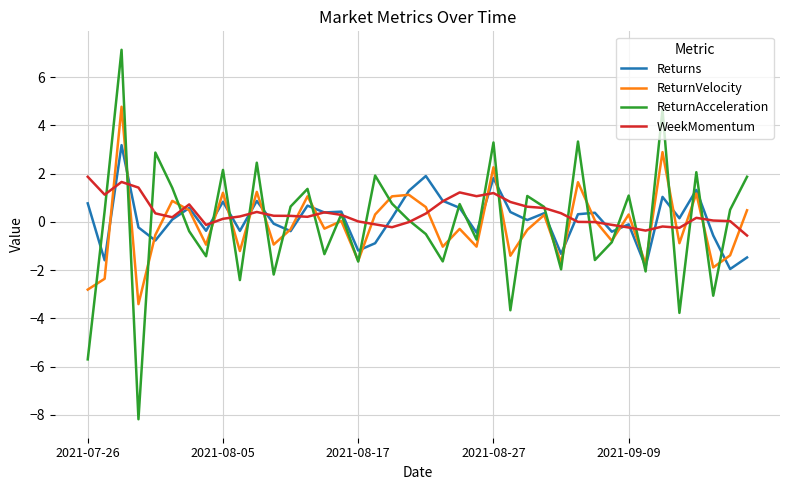

Which series has the largest range (max minus min)?

ReturnAcceleration